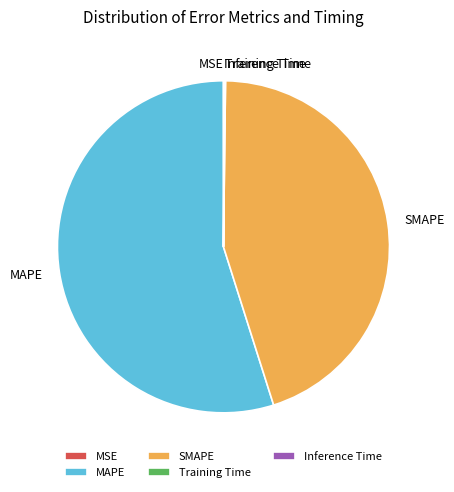

The MAPE slice represents 44% of the pie. True or false?

False